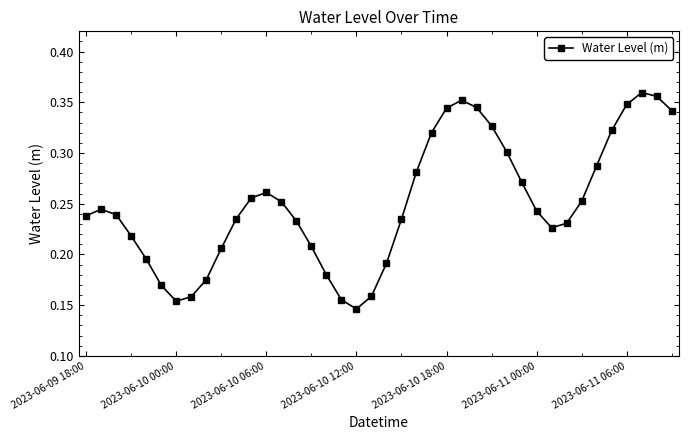

True or false: there are more than 2 points higher than both neighbors.

True